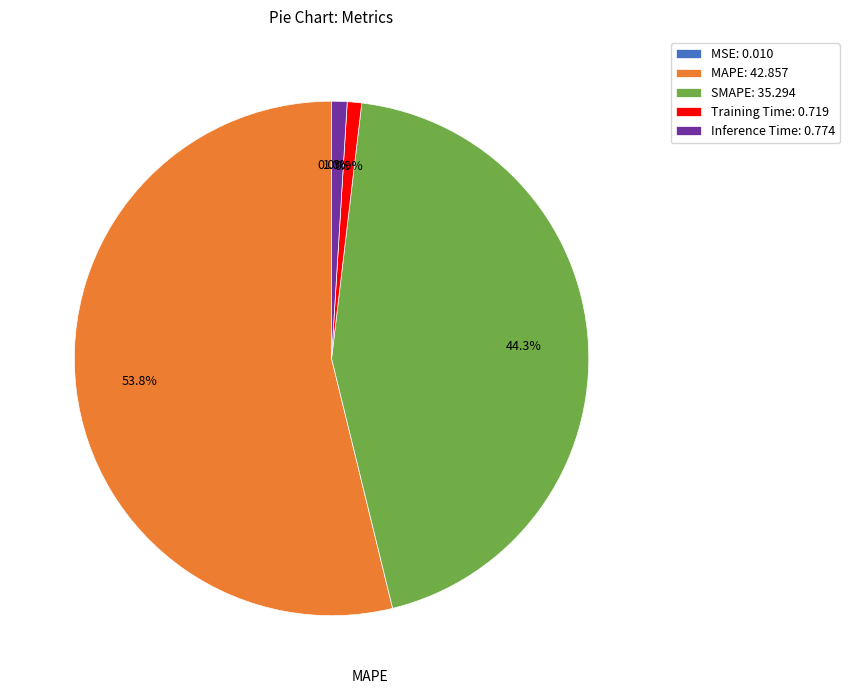

Between MAPE: 42.857 and Inference Time: 0.774, which is larger?

MAPE: 42.857